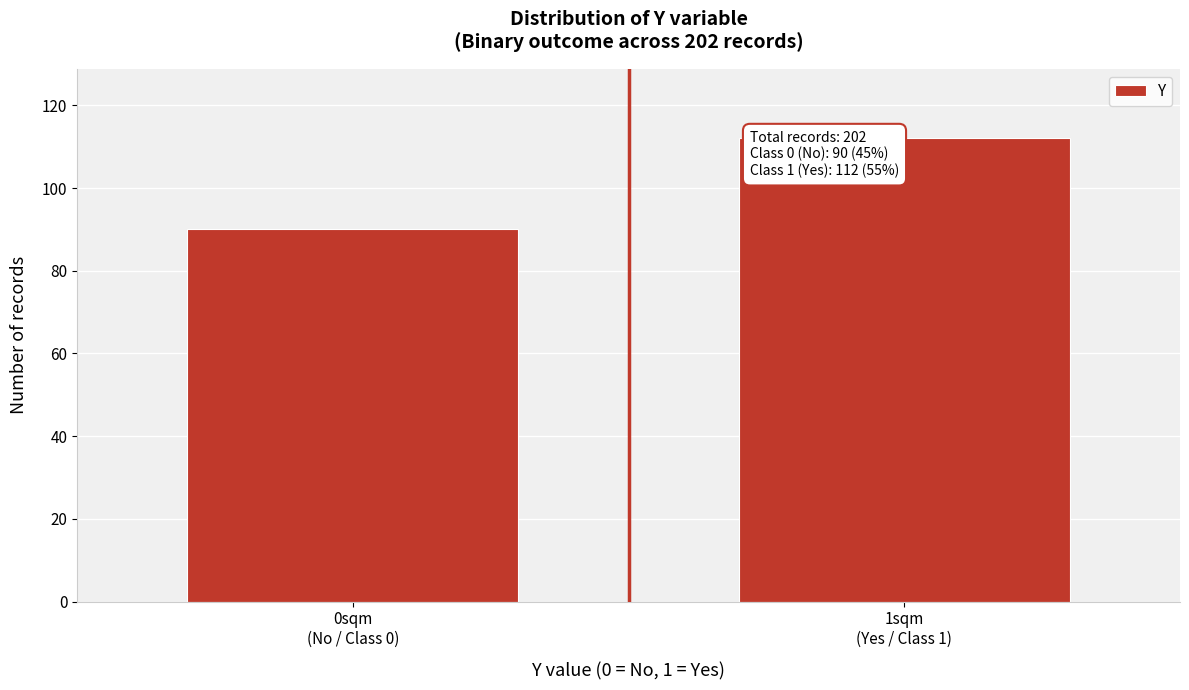

Reading left to right, what are all the values shown in this chart?

90	112